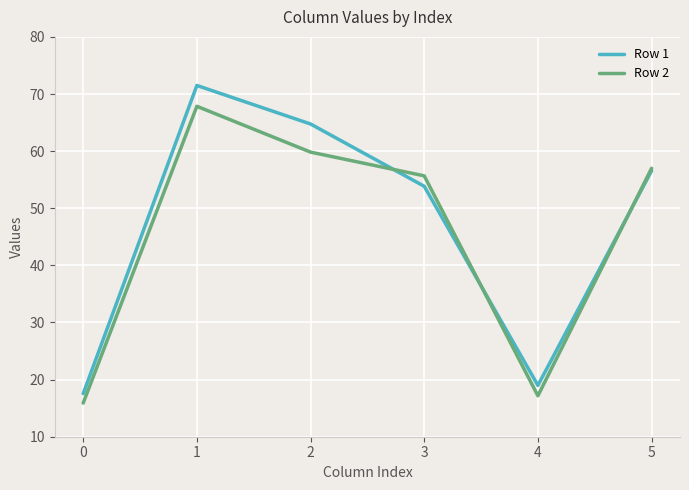

What is the difference between the second highest and minimum values in the Row 1 series?

47.2